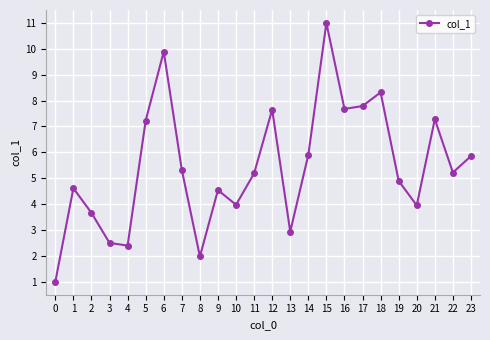

What is the difference between the maximum and minimum values?

10.0